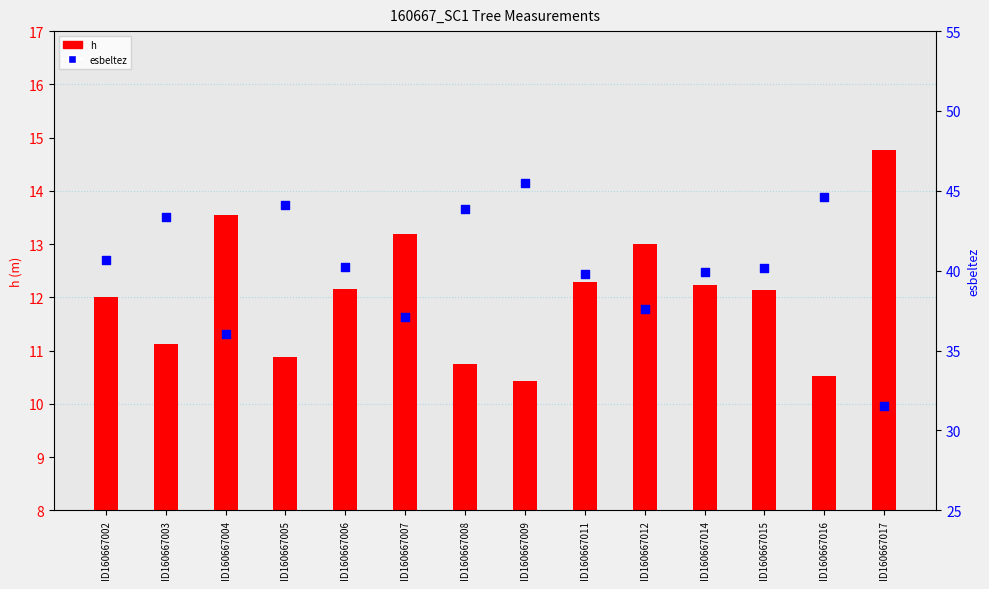

Which series reaches the maximum Y coordinate?

esbeltez